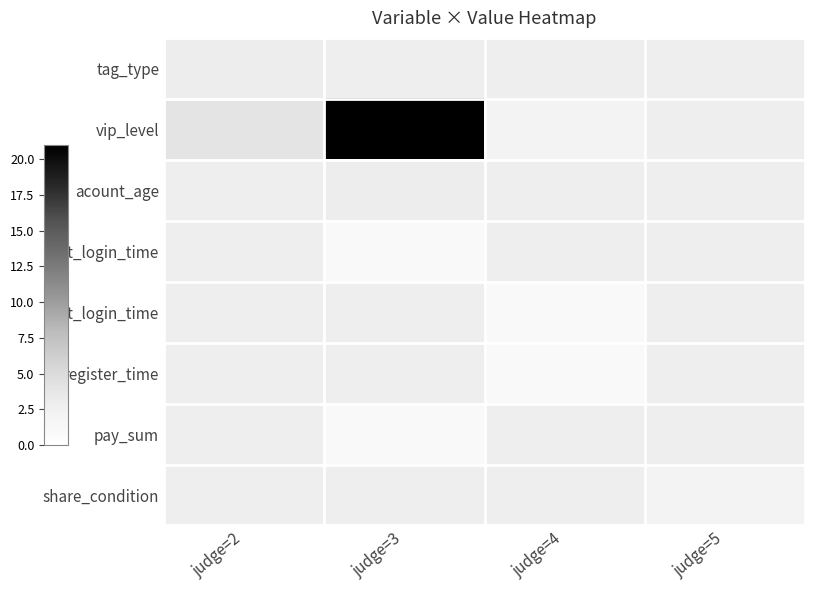

Which has a higher value, judge=2 or judge=4?

judge=4